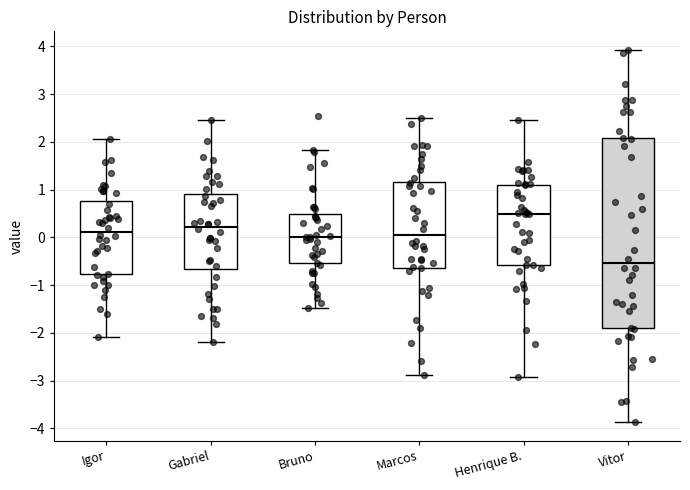

Reading left to right, read every box against the y-axis: the position of its median line, the range the box covers, and the ends of its whiskers. The values are not printed on the chart, so give them approximately, as read against the axis.

Igor: median 0.1, box -0.8 to 0.8, whiskers -2.1 to 2.1
Gabriel: median 0.2, box -0.7 to 0.9, whiskers -2.2 to 2.5
Bruno: median 0.0, box -0.5 to 0.5, whiskers -1.5 to 1.8
Marcos: median 0.0, box -0.6 to 1.2, whiskers -2.9 to 2.5
Henrique B.: median 0.5, box -0.6 to 1.1, whiskers -2.9 to 2.5
Vitor: median -0.5, box -1.9 to 2.1, whiskers -3.9 to 3.9